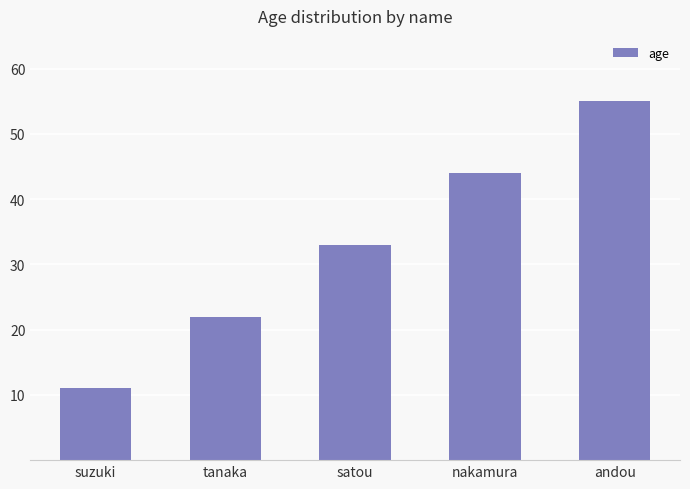

Which has a higher value, andou or tanaka?

andou